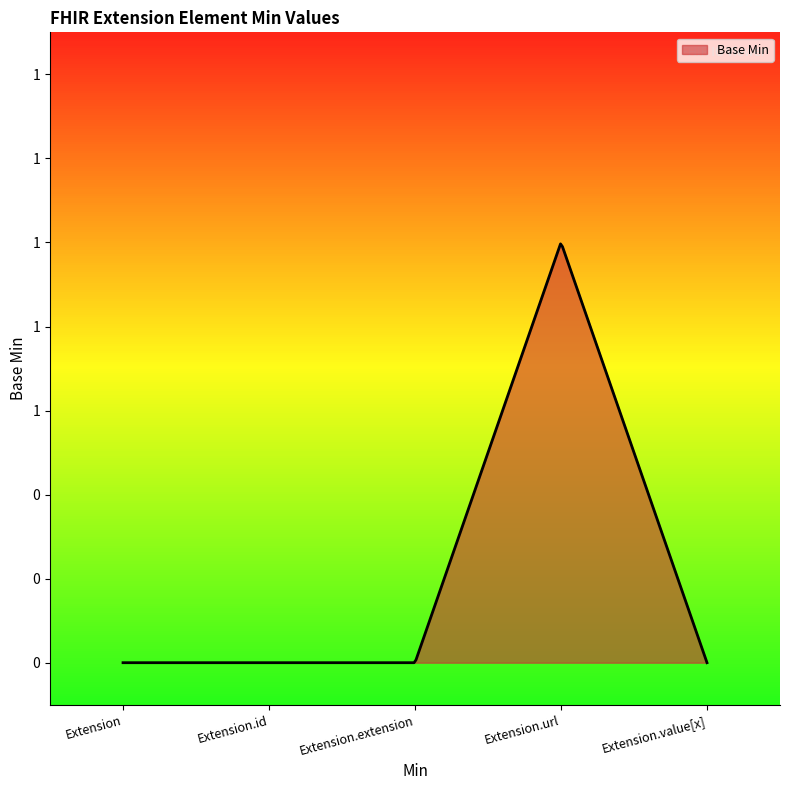

Is this an area chart (filled region under the line)?

Yes